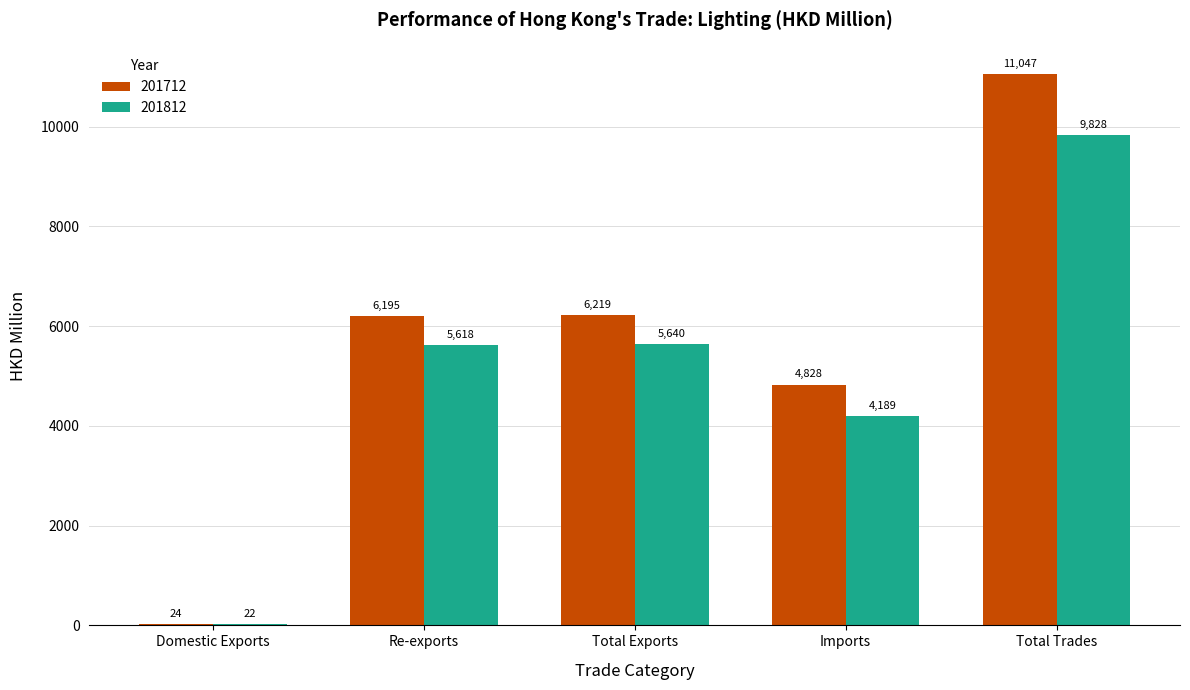

The value of 201812 at Domestic Exports is 21.6. True or false?

True